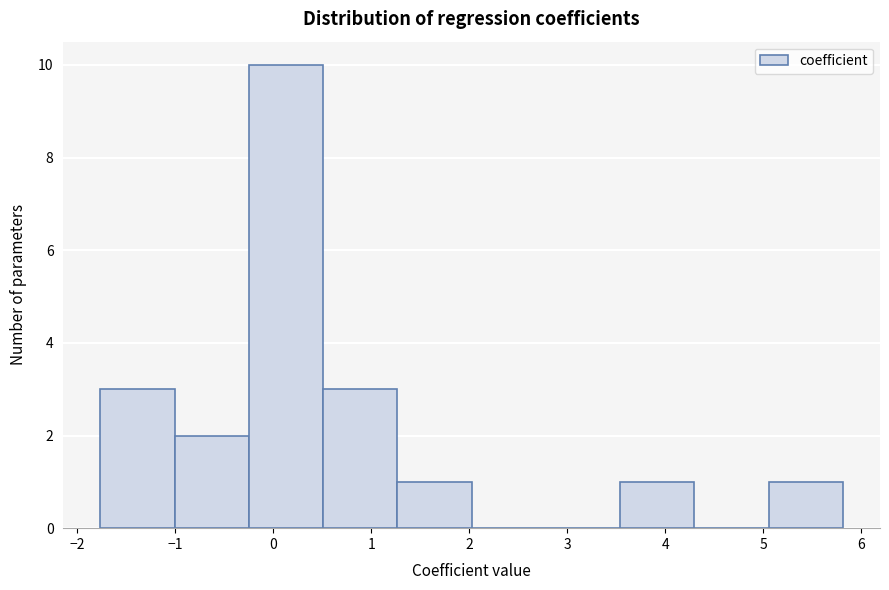

Reading left to right, list every bar in this chart as the range it spans on the x-axis followed by its height. Neither the bar edges nor the heights are printed on the chart, so give them approximately, as read against the axes.

-1.8 to -1.0: 3
-1.0 to -0.2: 2
-0.2 to 0.5: 10
0.5 to 1.3: 3
1.3 to 2.0: 1
2.0 to 2.8: 0
2.8 to 3.5: 0
3.5 to 4.3: 1
4.3 to 5.1: 0
5.1 to 5.8: 1